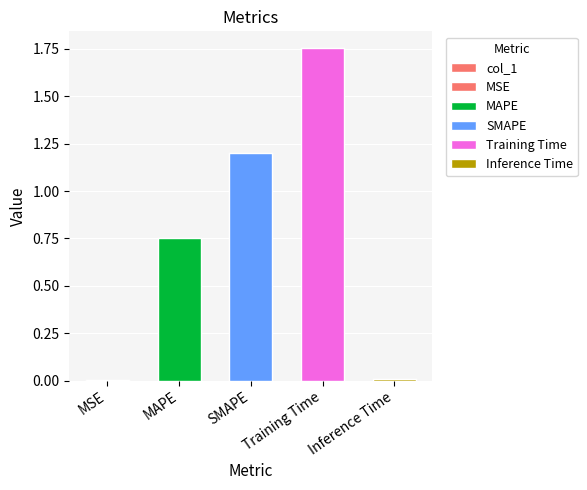

Does the chart contain stacked bars?

No